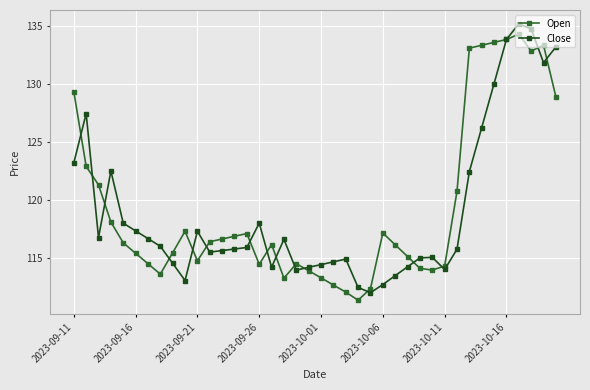

List the series in order of their peak value, highest first.

Close, Open